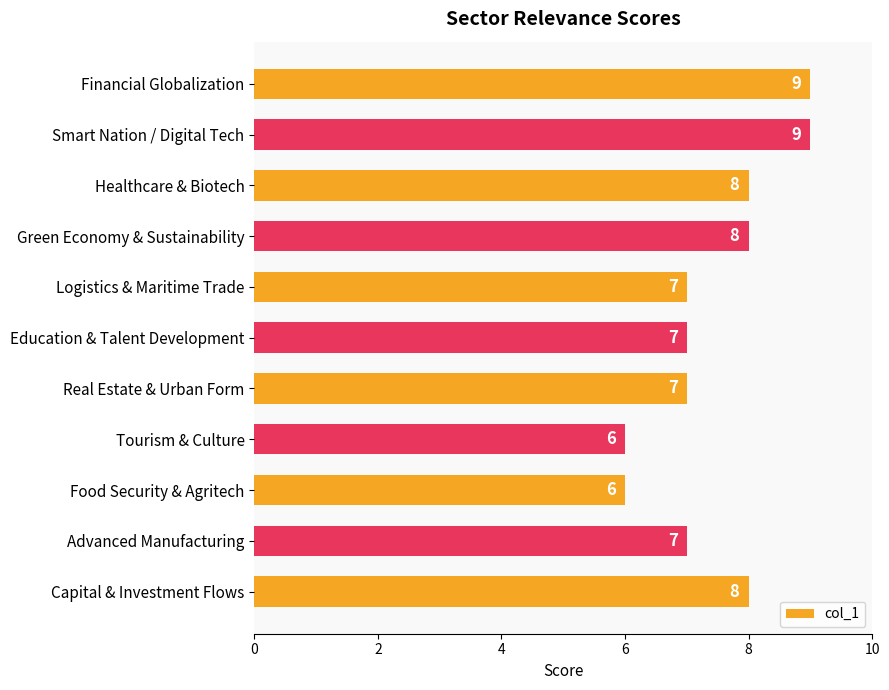

True or false: the data shows 8 at Green Economy & Sustainability.

True